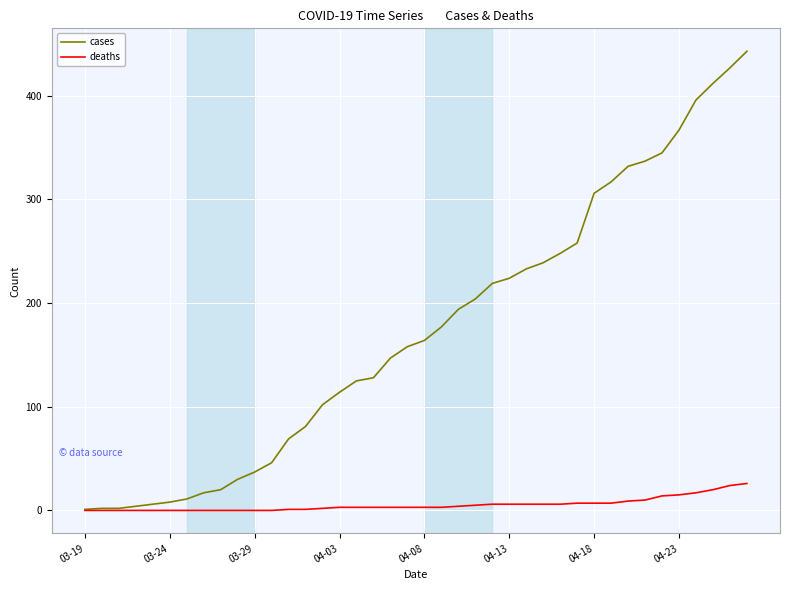

Which series has the widest spread of values?

cases